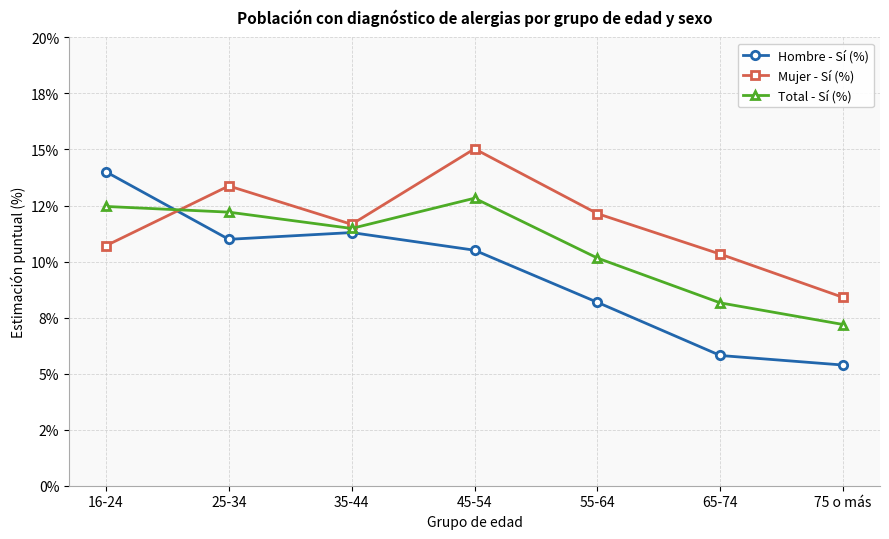

What is the sum of all Hombre - Sí (%) values?

66.2